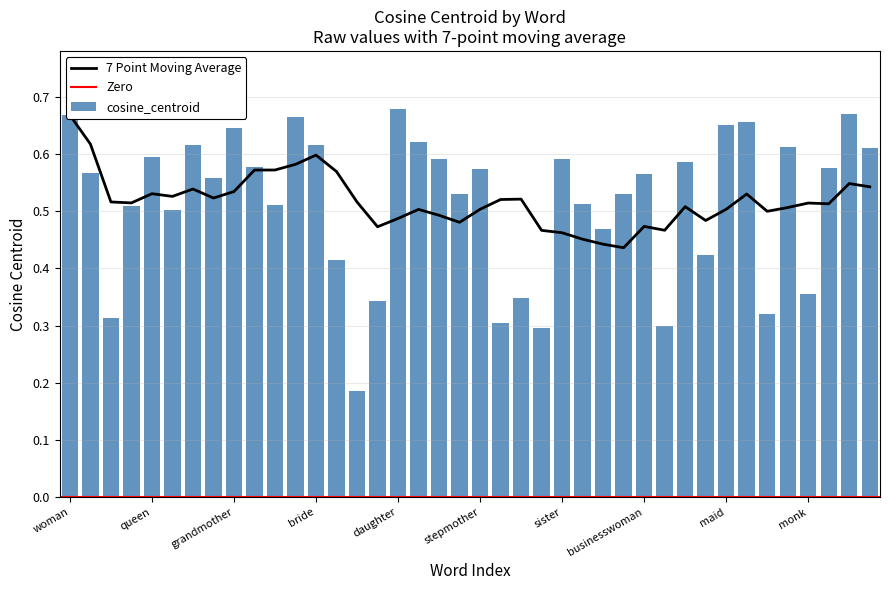

Is it true that the value at granddaughter is 0.6?

True